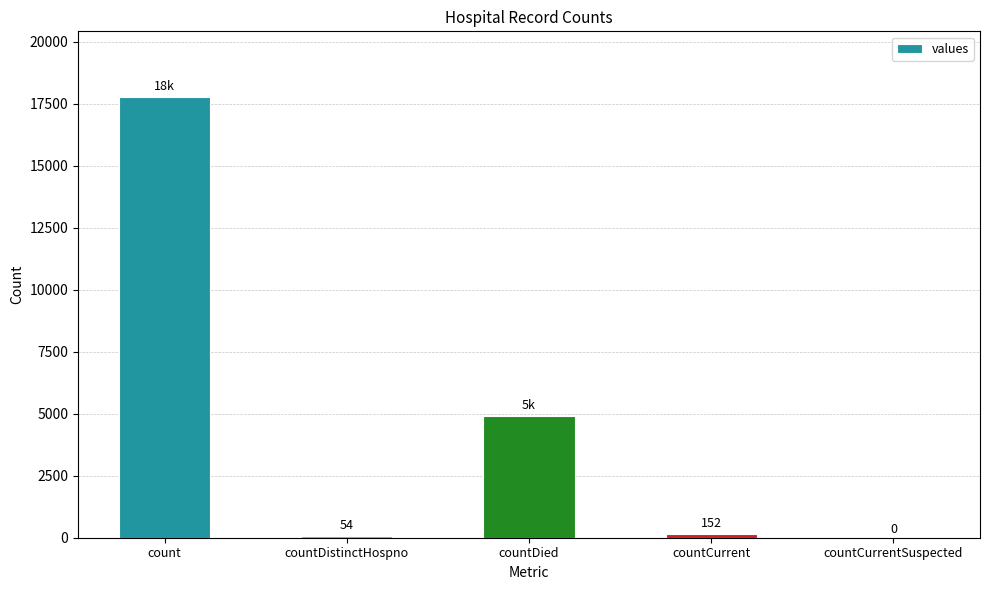

What is the sum of all values?

22865